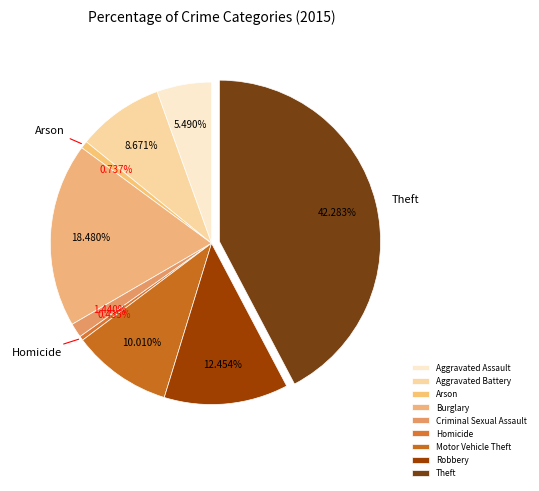

To the nearest percent, what portion does Aggravated Assault represent?

5%